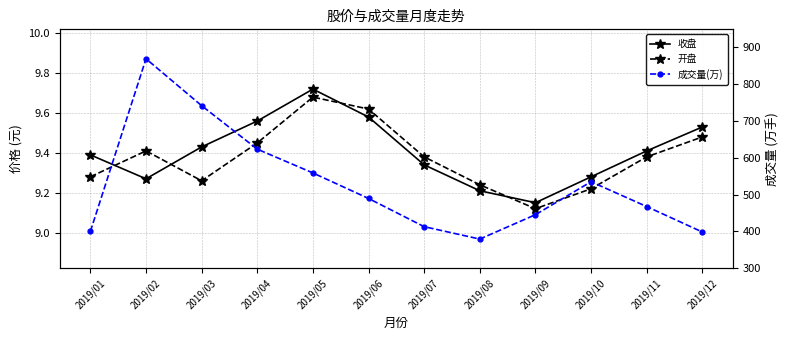

Which series changed the most between 2019/06 and 2019/11?

成交量(万)